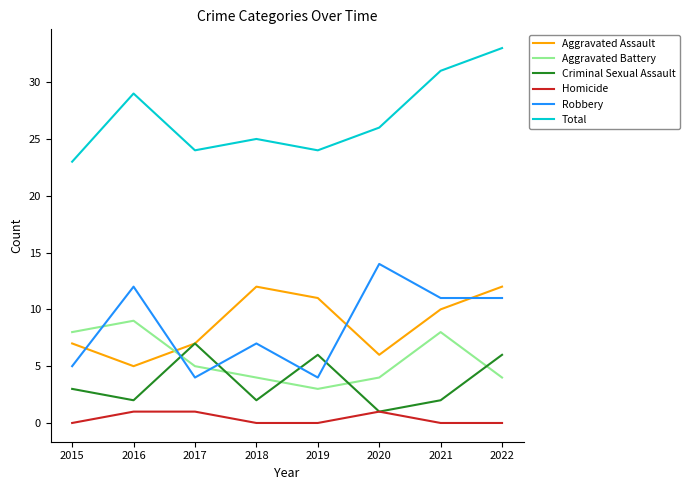

True or false: Criminal Sexual Assault has more than 0 points higher than both neighbors.

True